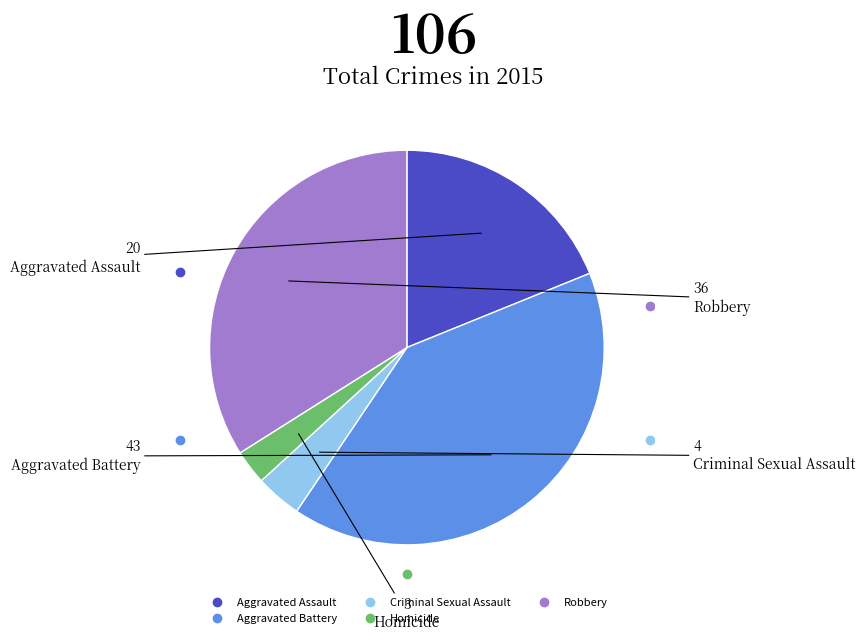

What is the largest slice in the pie chart?

Aggravated Battery